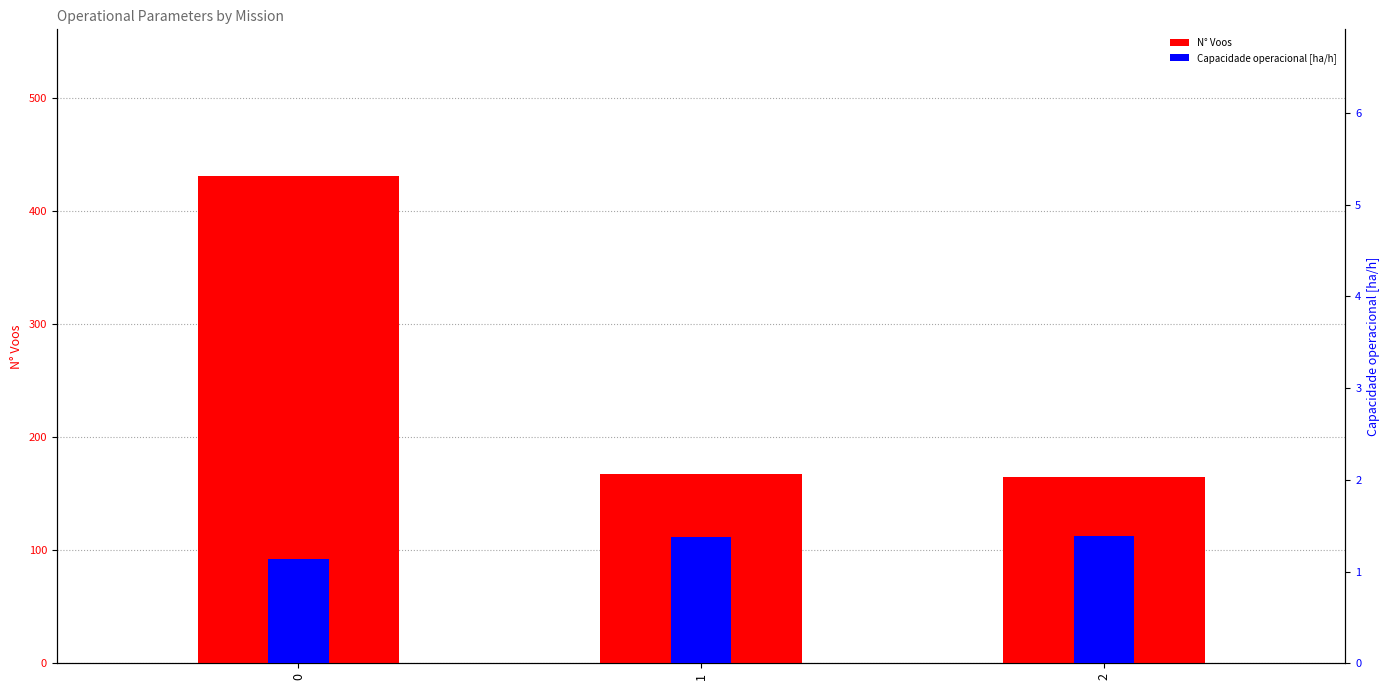

At 2, list the series in order from smallest to largest.

Capacidade operacional [ha/h], N° Voos